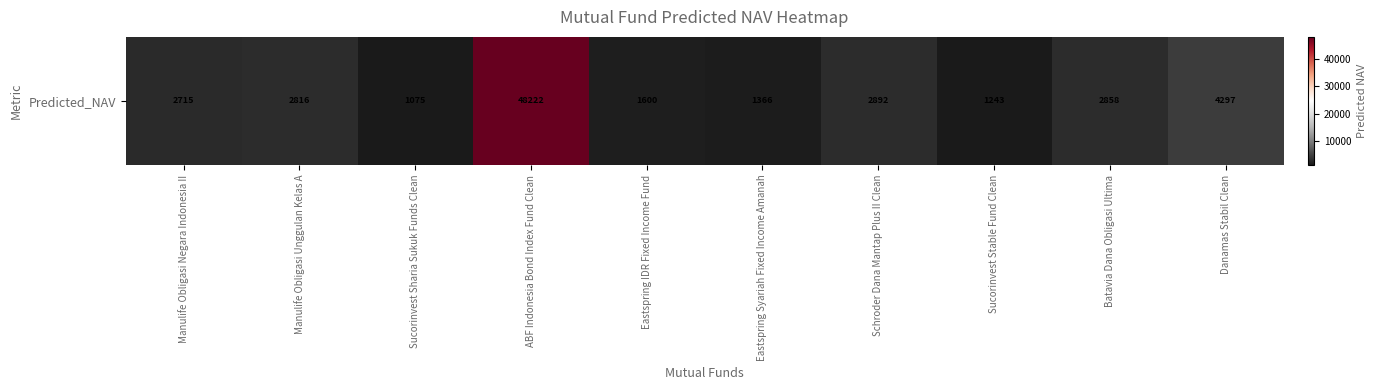

Approximately how many times larger is the value at Batavia Dana Obligasi Ultima compared to Manulife Obligasi Negara Indonesia II?

1.1